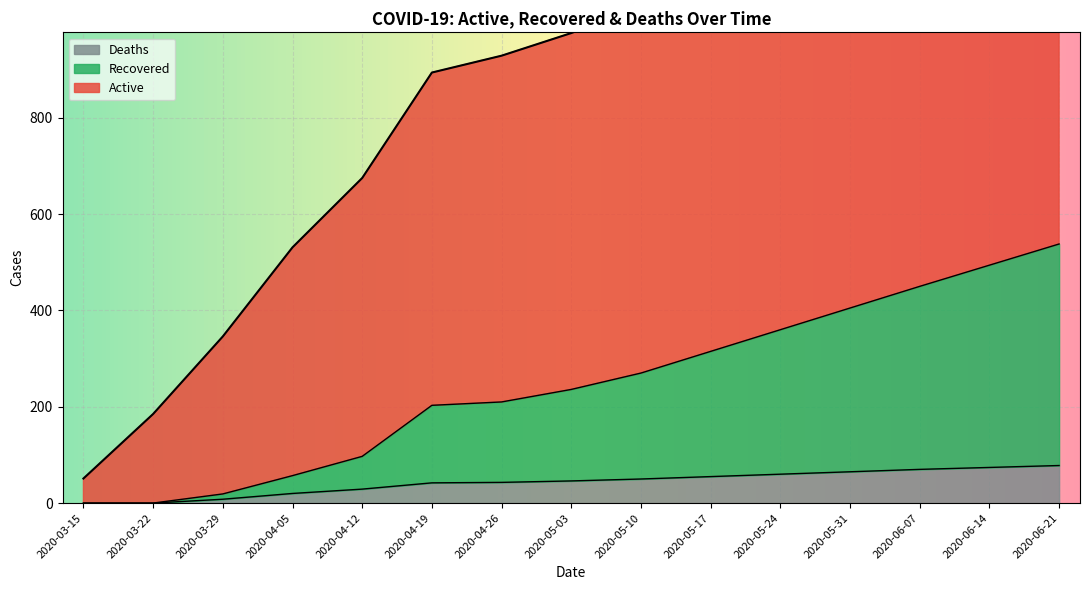

At how many categories does at least one series exceed 1339?

1